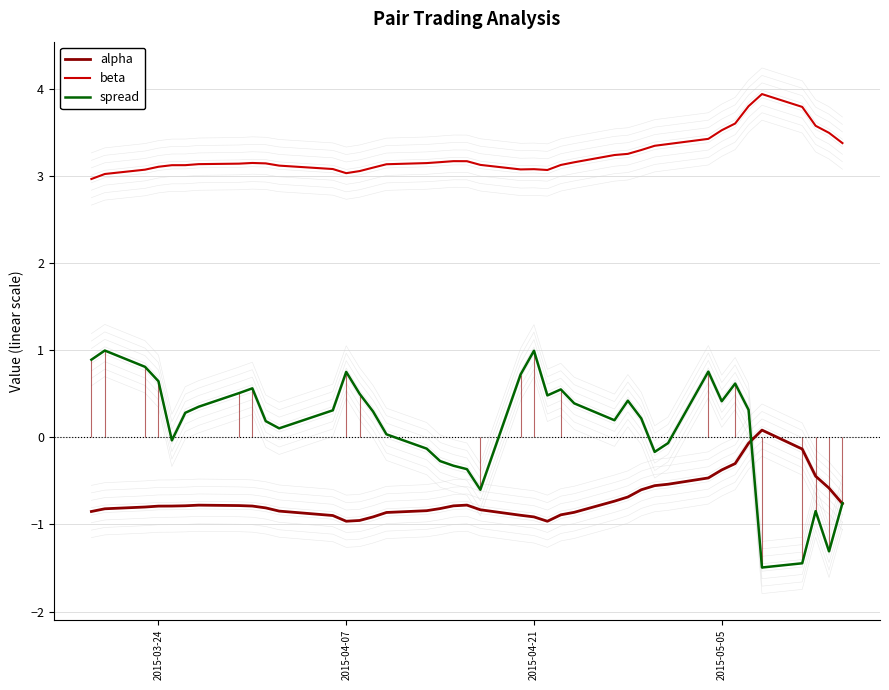

List the series in order of their overall mean, lowest first.

alpha, spread, beta